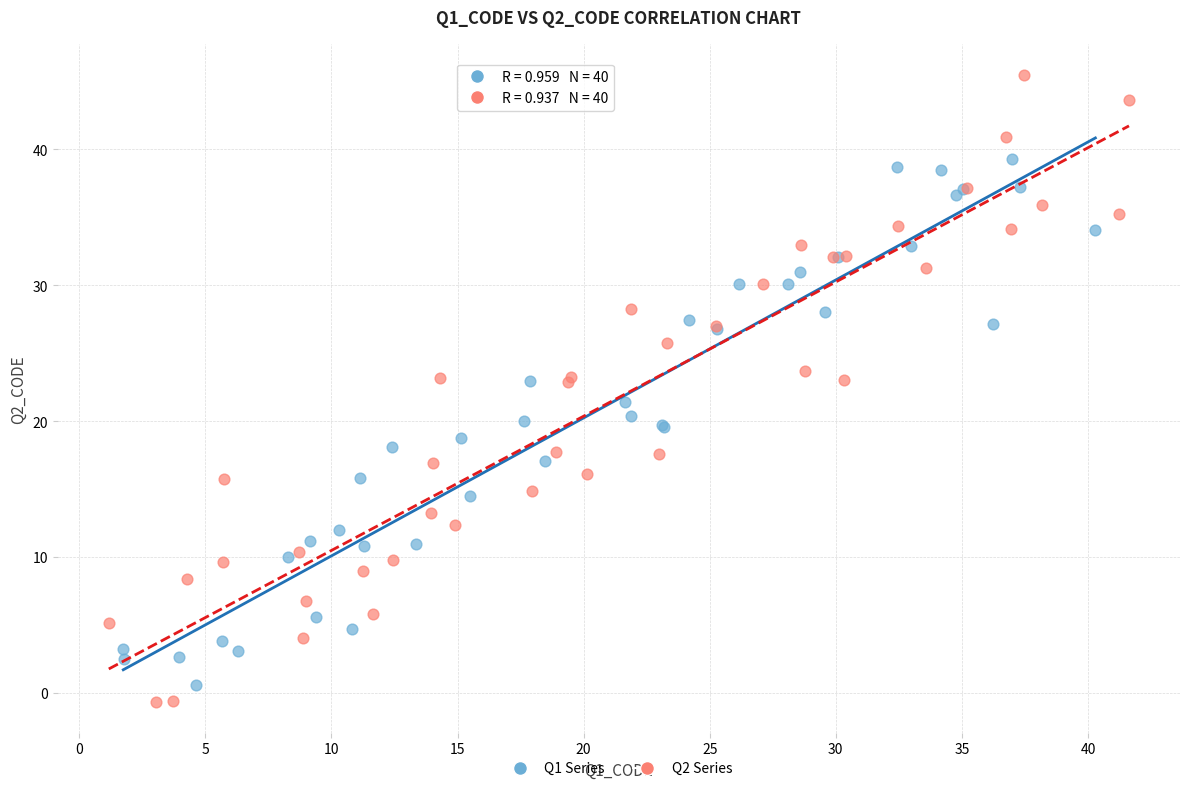

Which series reaches the maximum Y coordinate?

Q2 Series